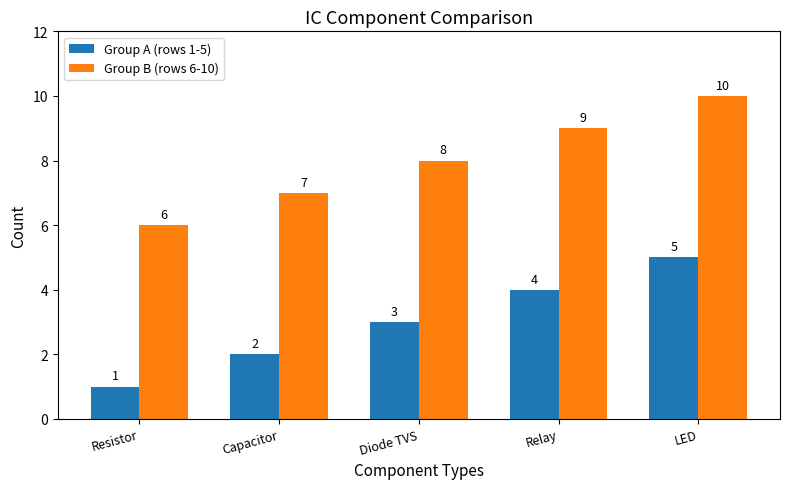

Is it true that Group B (rows 6-10) equals 8 at Diode TVS?

True